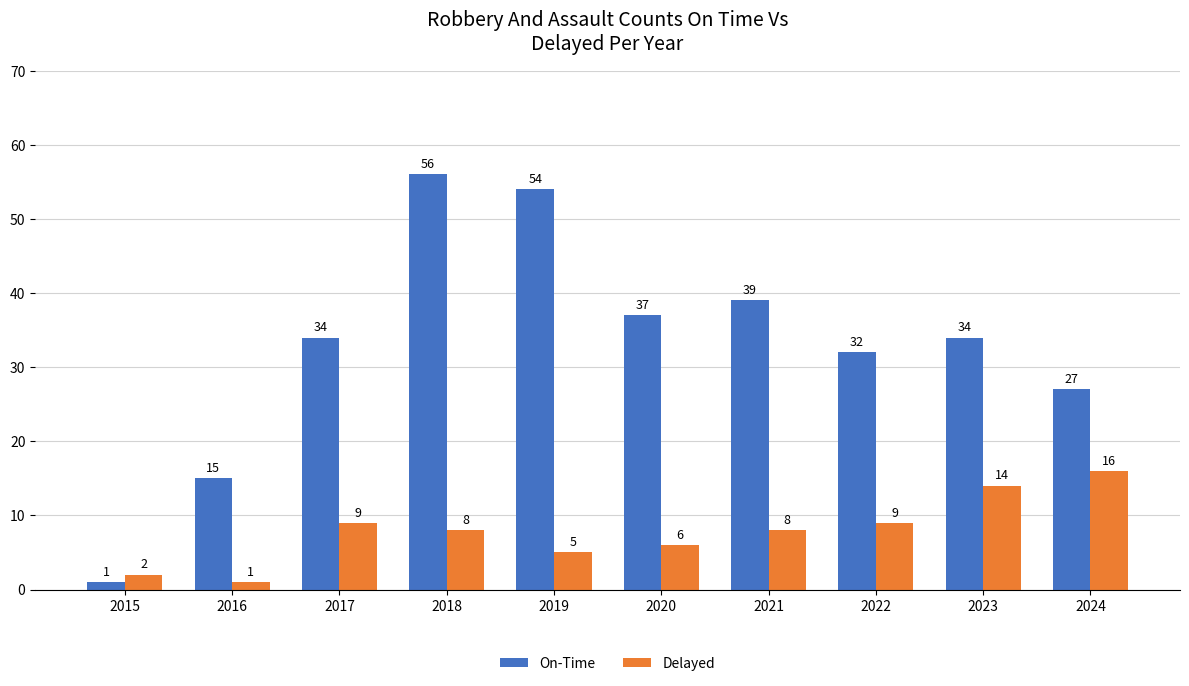

How many groups of bars are there?

10